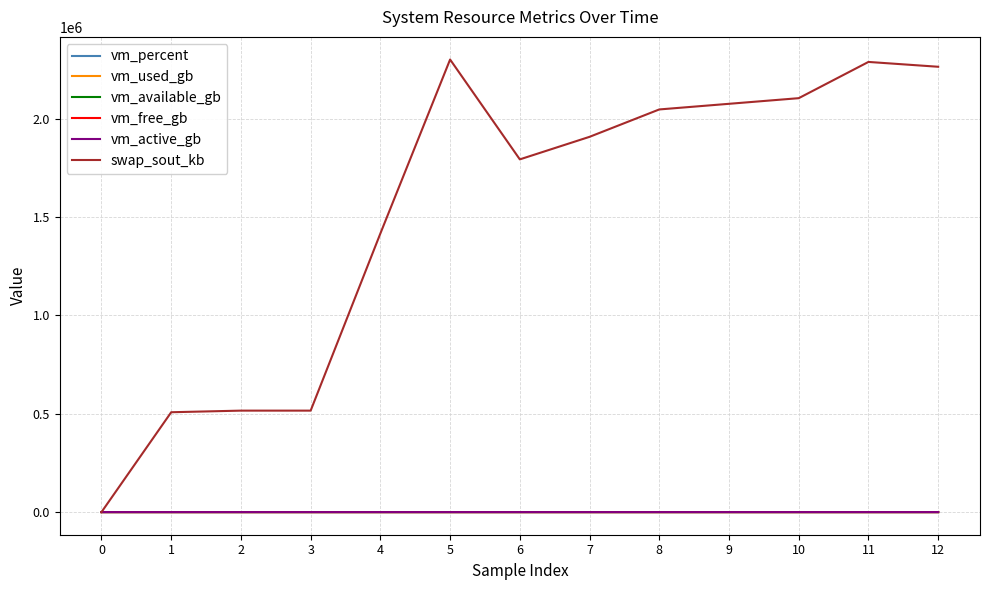

What is the difference between the second highest and minimum values in the vm_percent series?

39.1